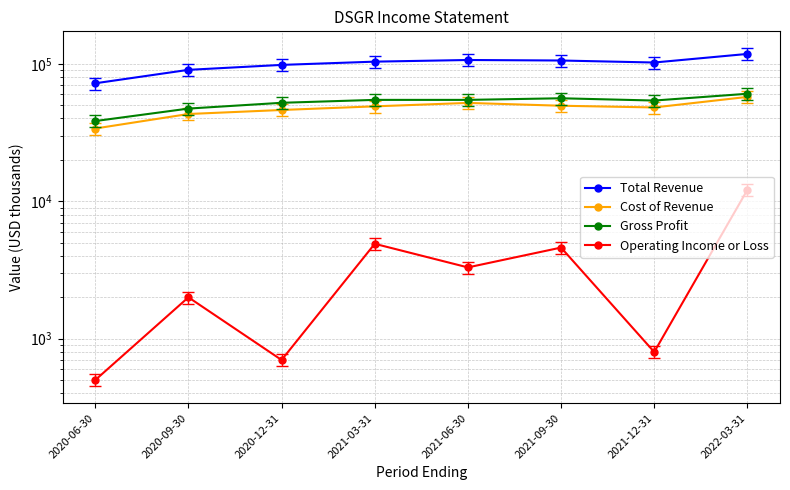

Reading left to right, extract all data points from this chart.

Total Revenue: 2020-06-30=72100	2020-09-30=90300	2020-12-31=98100	2021-03-31=103600	2021-06-30=106500	2021-09-30=105600	2021-12-31=102100	2022-03-31=117900
Cost of Revenue: 2020-06-30=33800	2020-09-30=43100	2020-12-31=46100	2021-03-31=49000	2021-06-30=51900	2021-09-30=49500	2021-12-31=48100	2022-03-31=57400
Gross Profit: 2020-06-30=38300	2020-09-30=47200	2020-12-31=52000	2021-03-31=54600	2021-06-30=54600	2021-09-30=56100	2021-12-31=54000	2022-03-31=60500
Operating Income or Loss: 2020-06-30=500	2020-09-30=2000	2020-12-31=700	2021-03-31=4900	2021-06-30=3300	2021-09-30=4600	2021-12-31=800	2022-03-31=12100